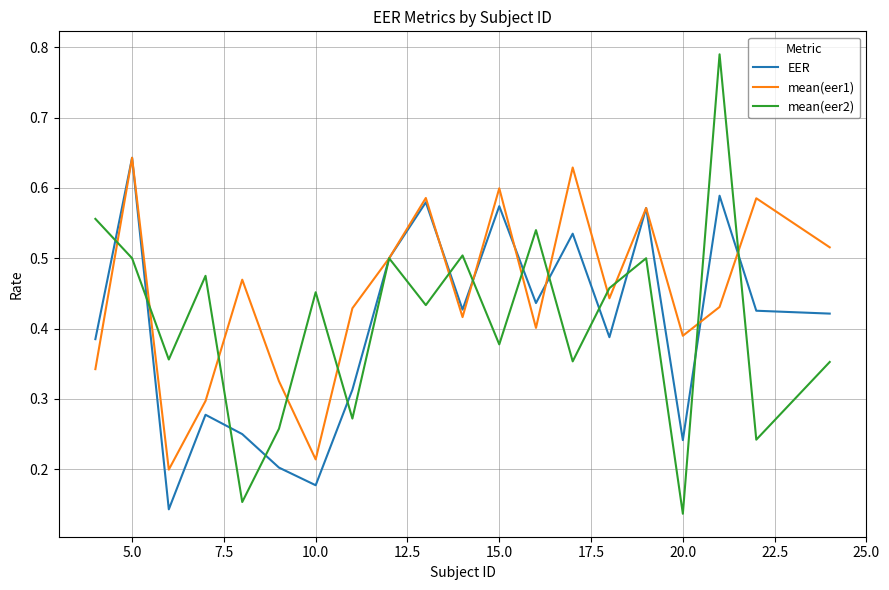

In mean(eer2), how many points are higher than both neighbors (excluding endpoints)?

7